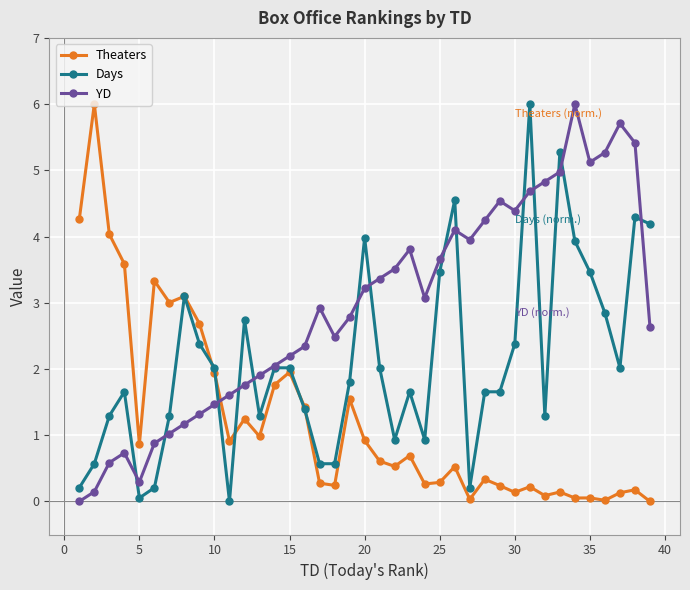

Which series has the largest total across all categories?

YD